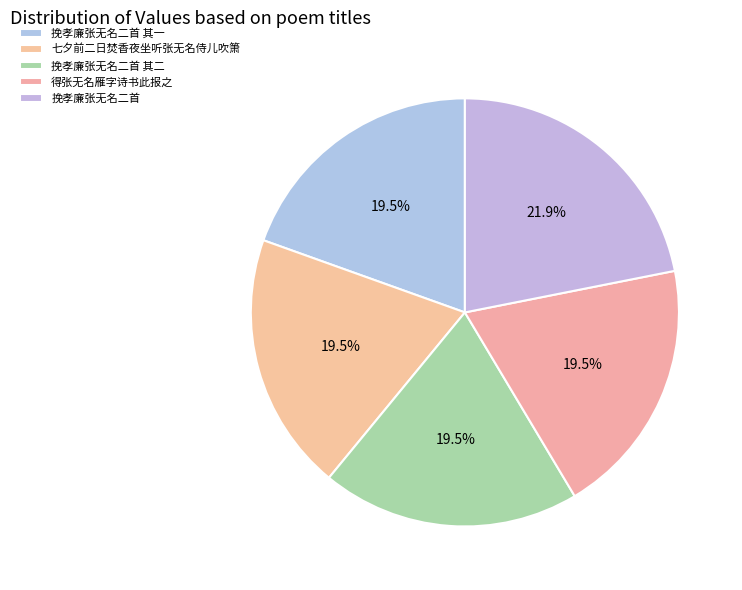

Is there a majority slice in this chart?

No